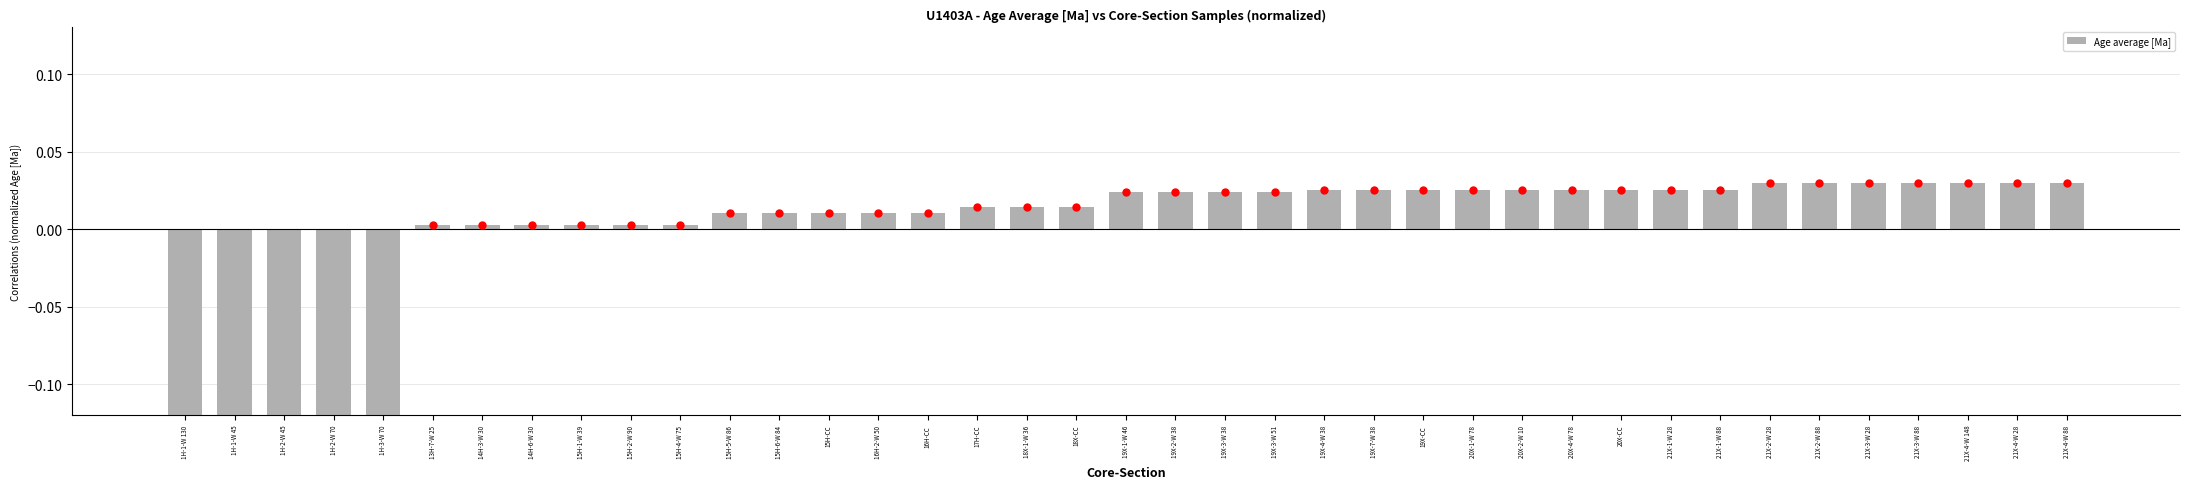

Does the chart contain any negative values?

Yes